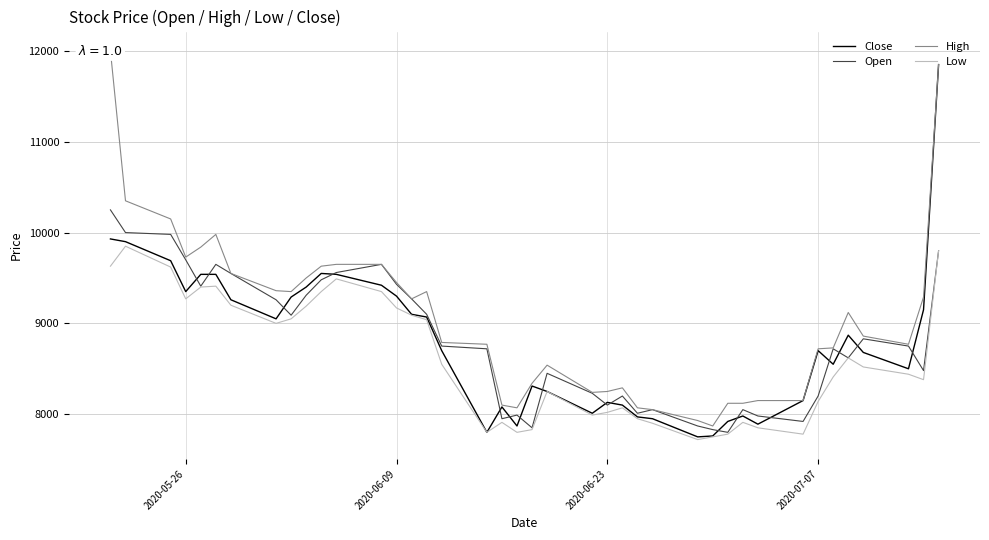

What is the lowest value of the Open series?

7800